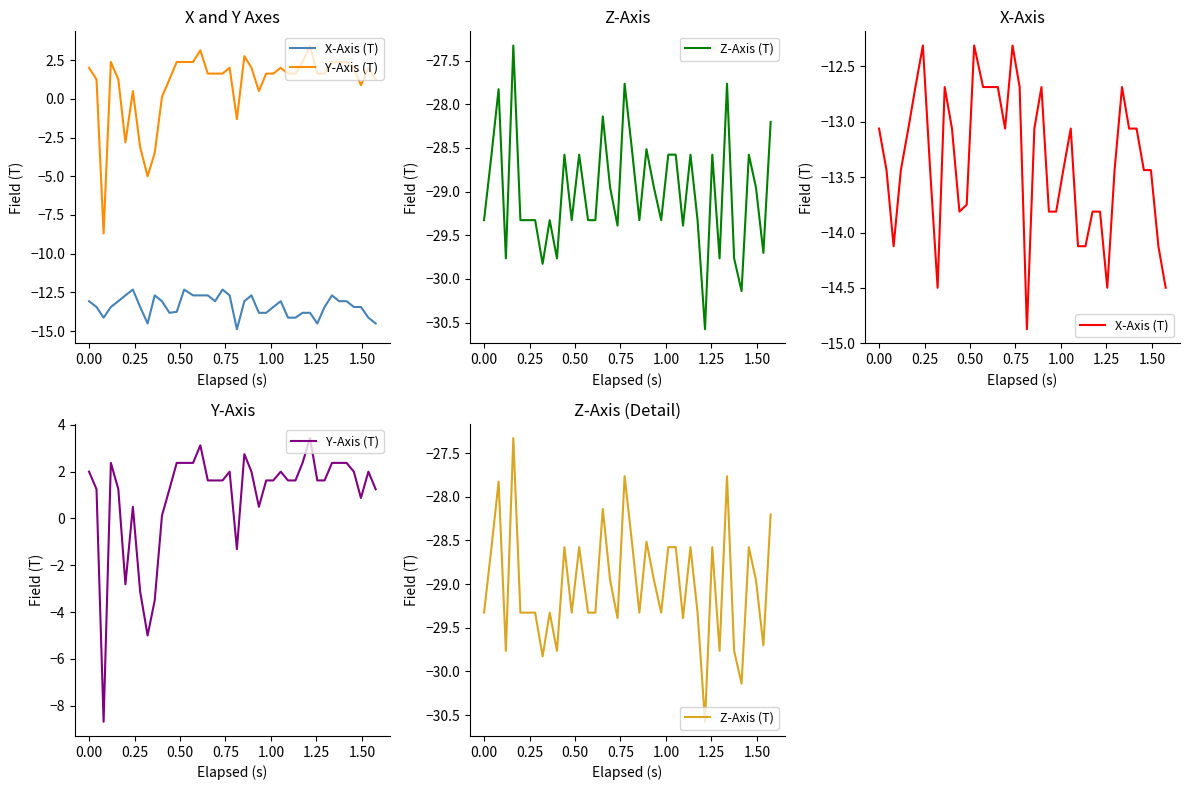

List the series in order of their peak value, highest first.

Y-Axis (T), X-Axis (T), Z-Axis (T)